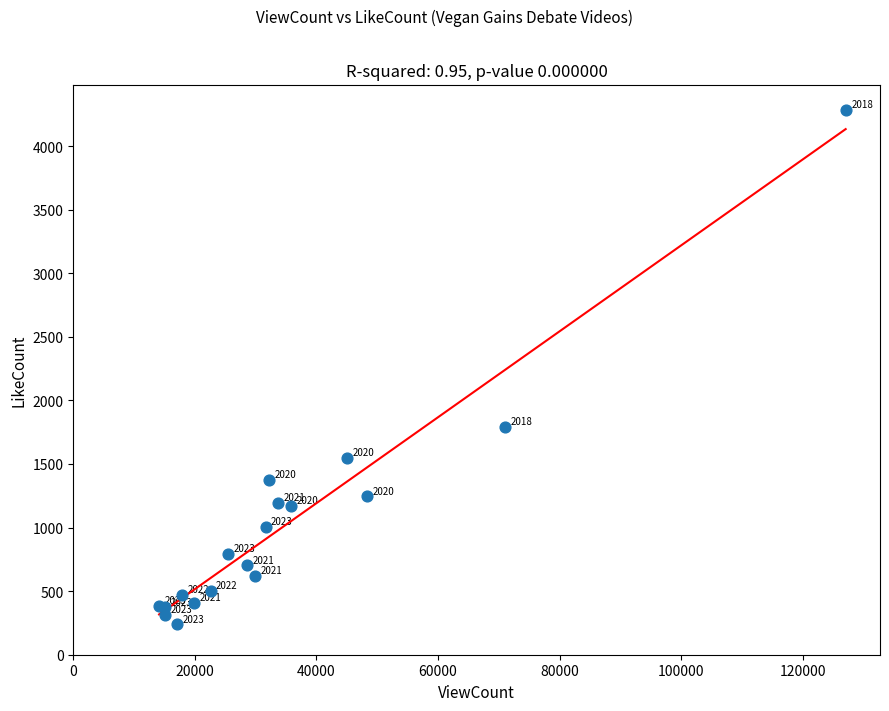

What Y value in the scatter plot is closest to 2260?

1790